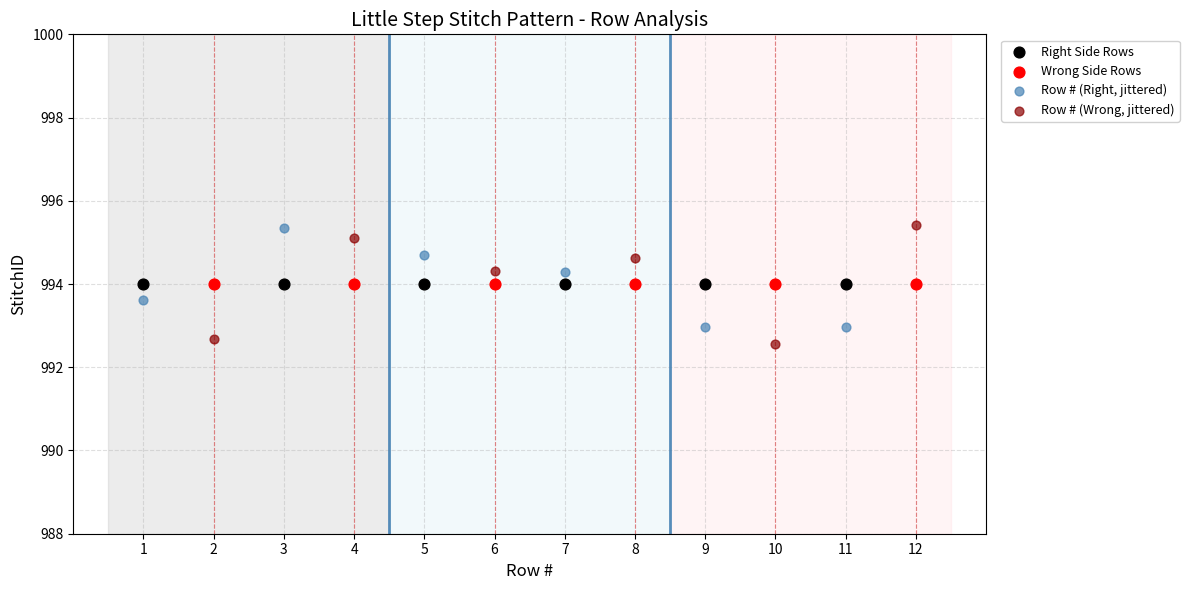

What are all the series names shown in the legend?

Right Side Rows, Wrong Side Rows, Row # (Right, jittered), Row # (Wrong, jittered)